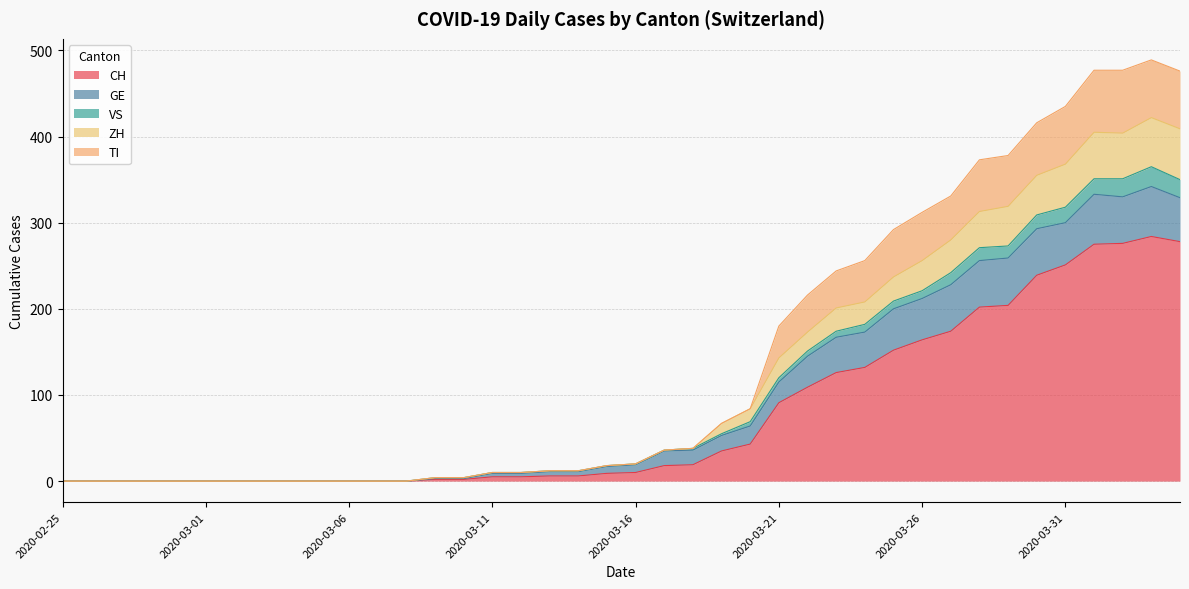

What is the maximum value for CH?

284